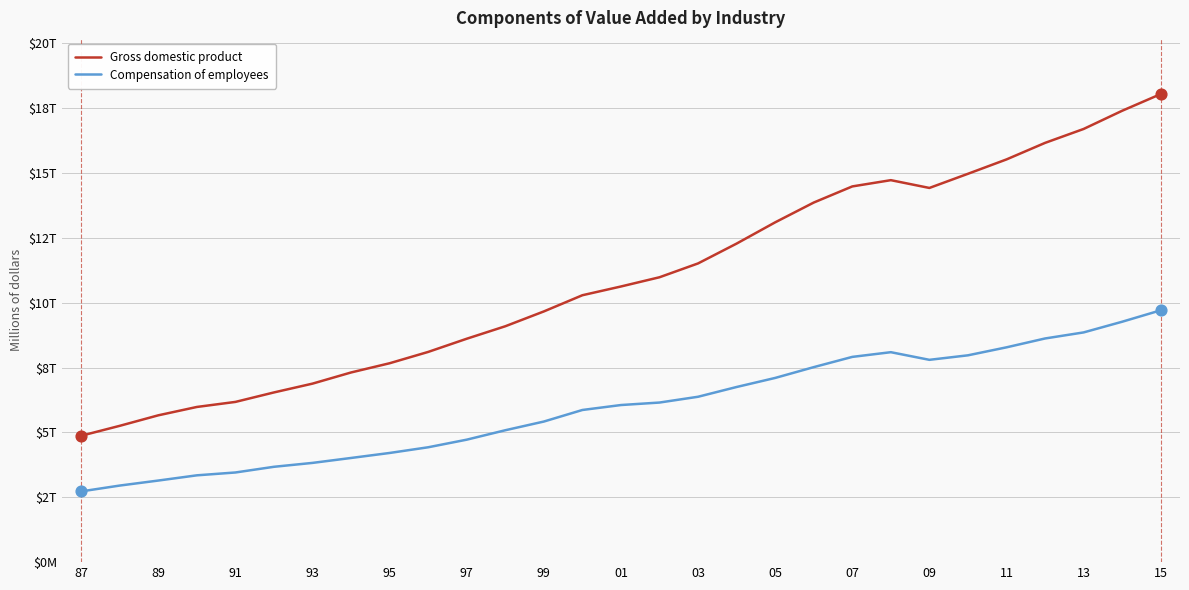

Is this an area chart (filled region under the line)?

No